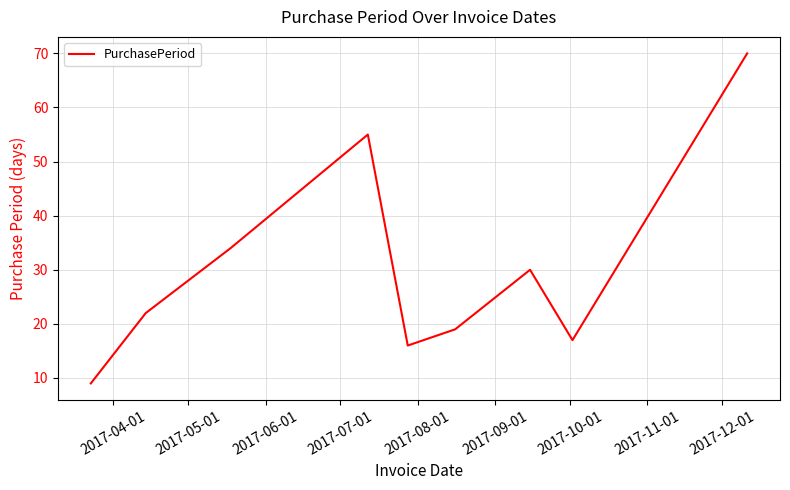

What is the smallest value displayed?

9